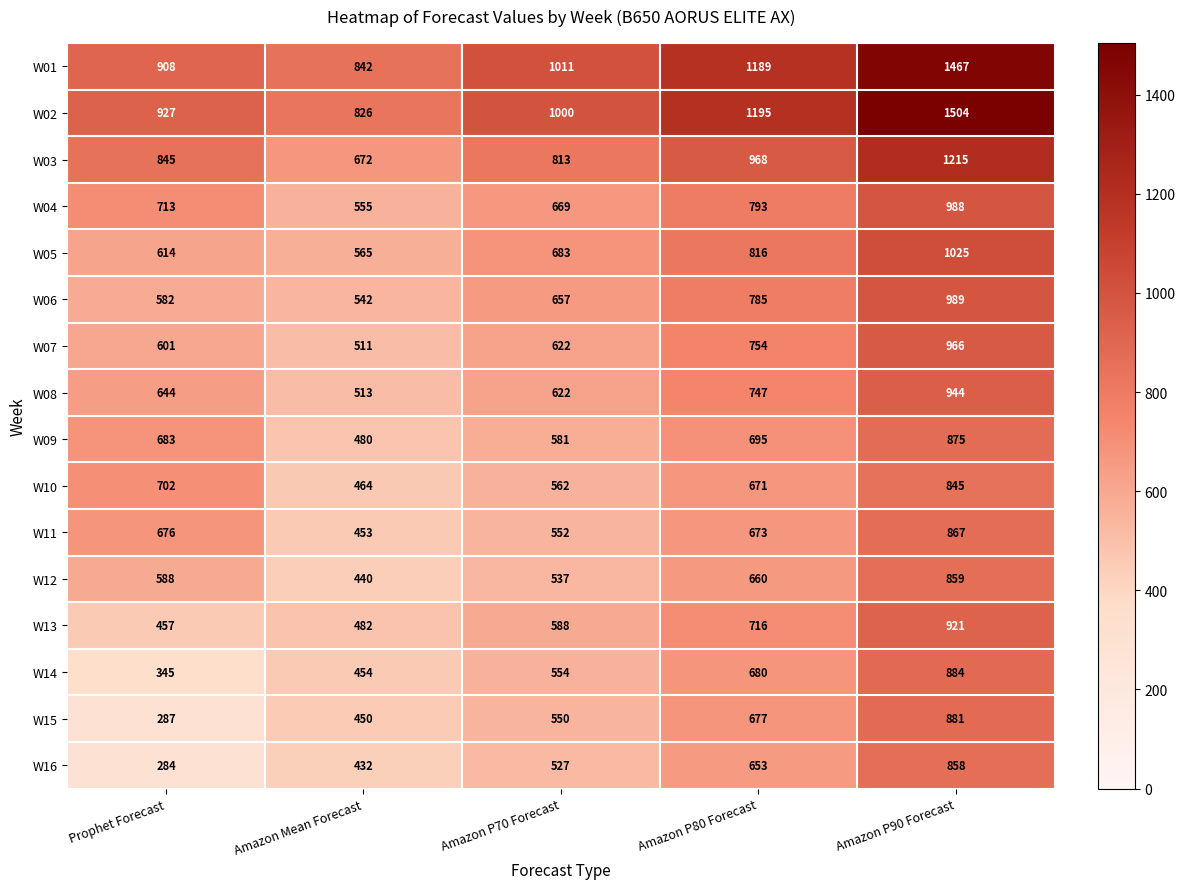

The W10 series shows 1110 at Prophet Forecast. True or false?

False